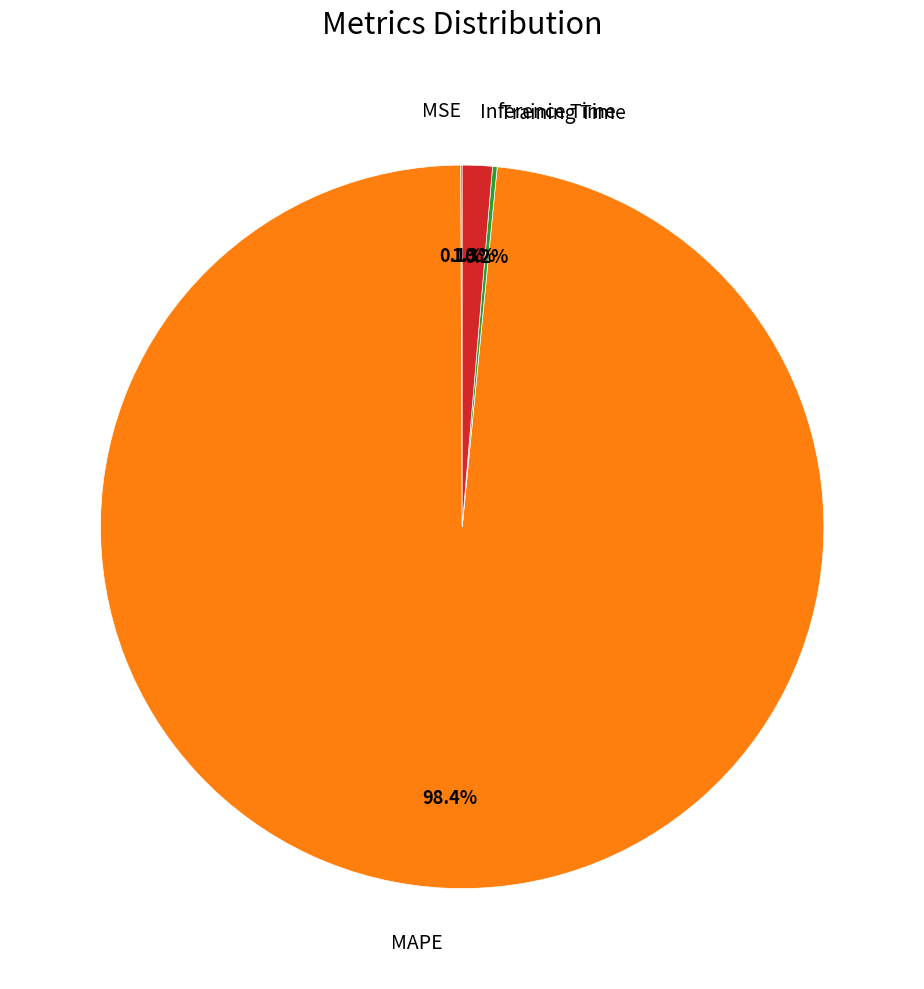

Which slice is the largest?

MAPE